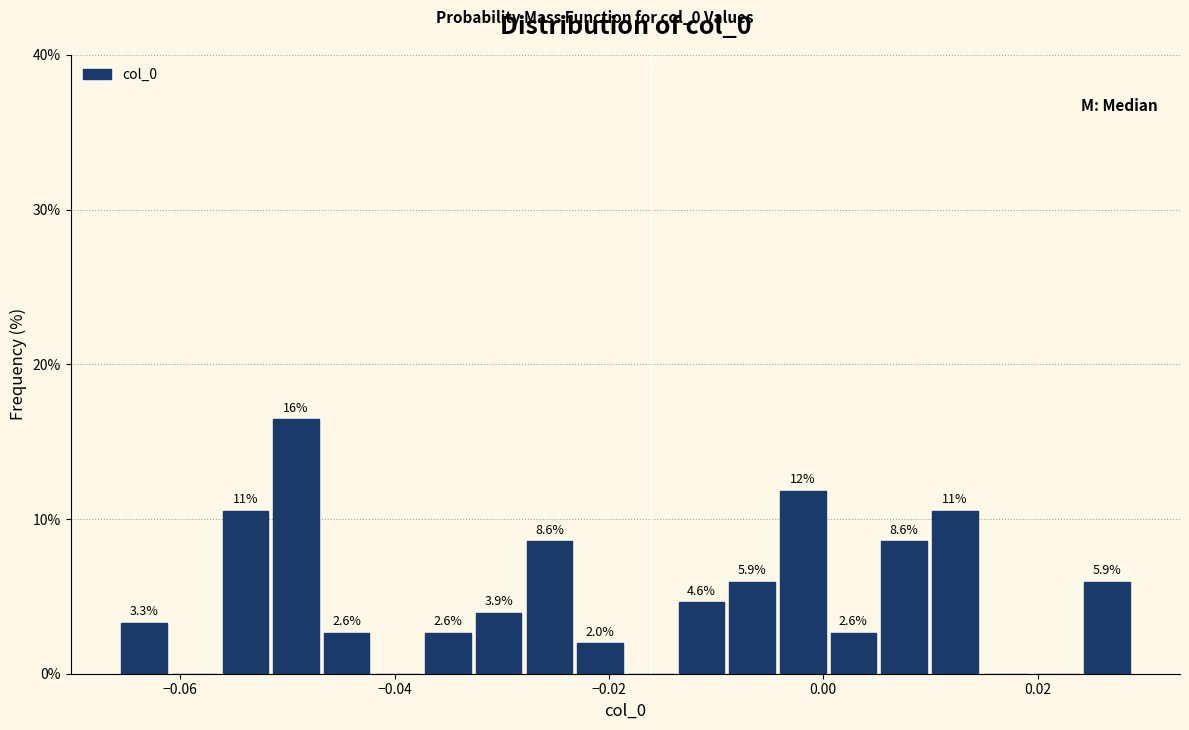

Read against the x-axis, roughly where is the centre of the tallest bar?

-0.050